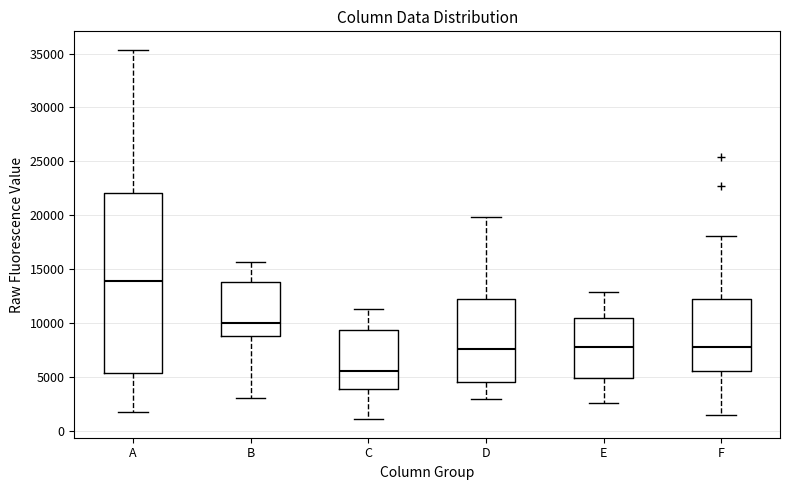

Which box's median line is the highest?

A